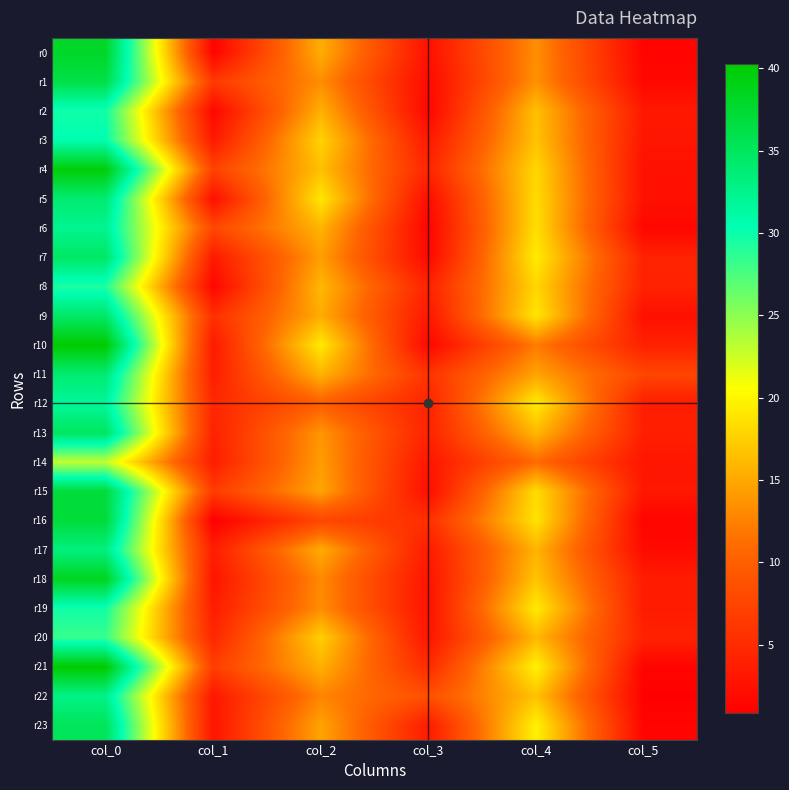

Rank the series at col_5 from lowest to highest value.

r22, r0, r16, r21, r23, r6, r1, r17, r4, r9, r5, r14, r3, r15, r2, r19, r18, r12, r13, r10, r8, r20, r7, r11